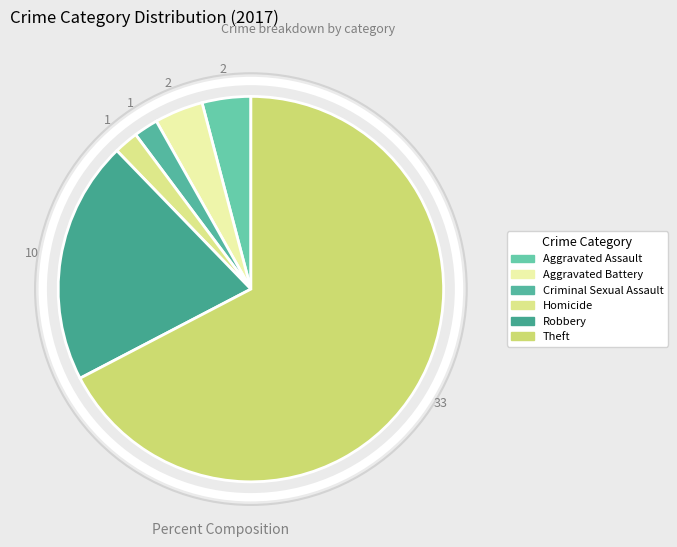

How many segments does this pie chart have?

6